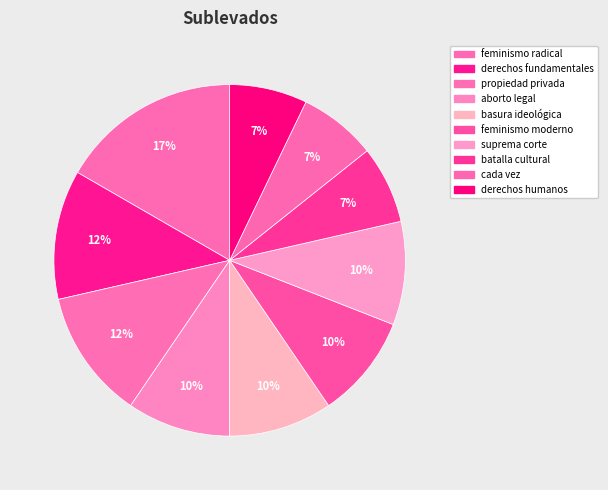

Count the number of slices in the pie.

10